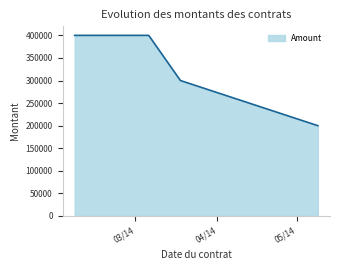

What is the difference between the maximum and minimum values?

200000